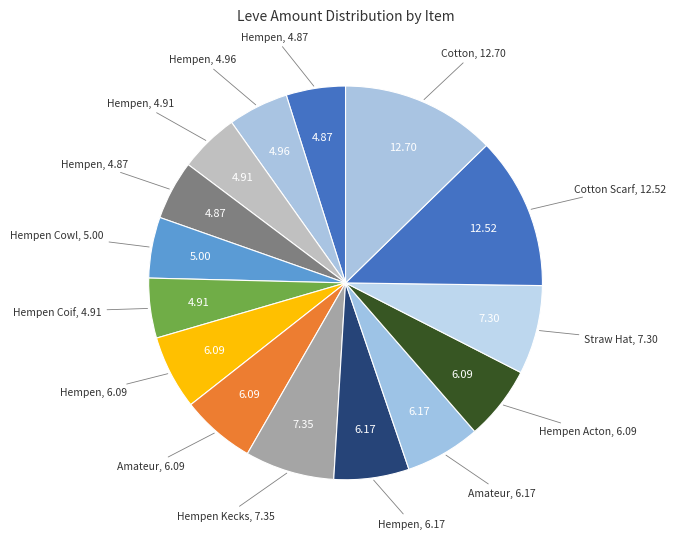

To the nearest percent, what is the average slice percentage?

7%